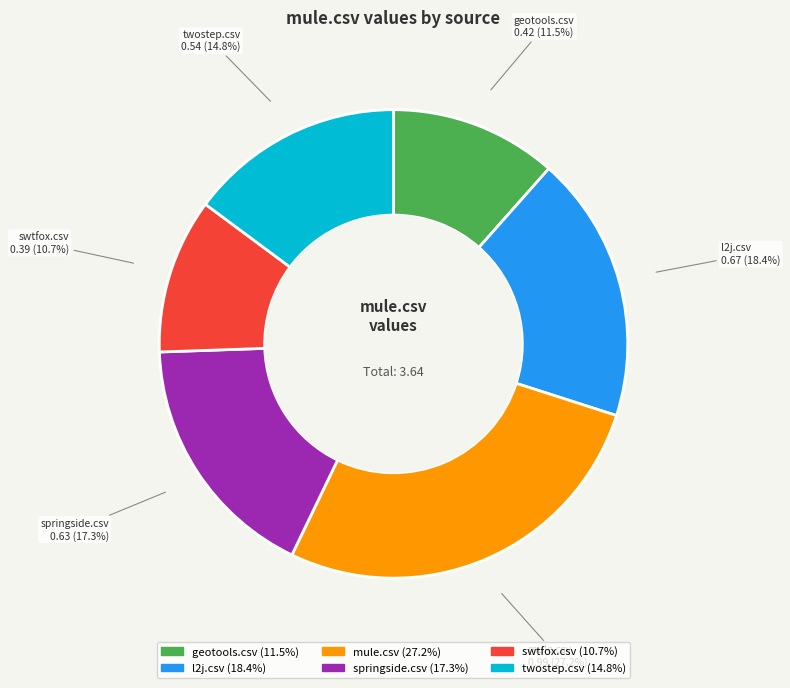

Which has a higher value, springside.csv or twostep.csv?

springside.csv